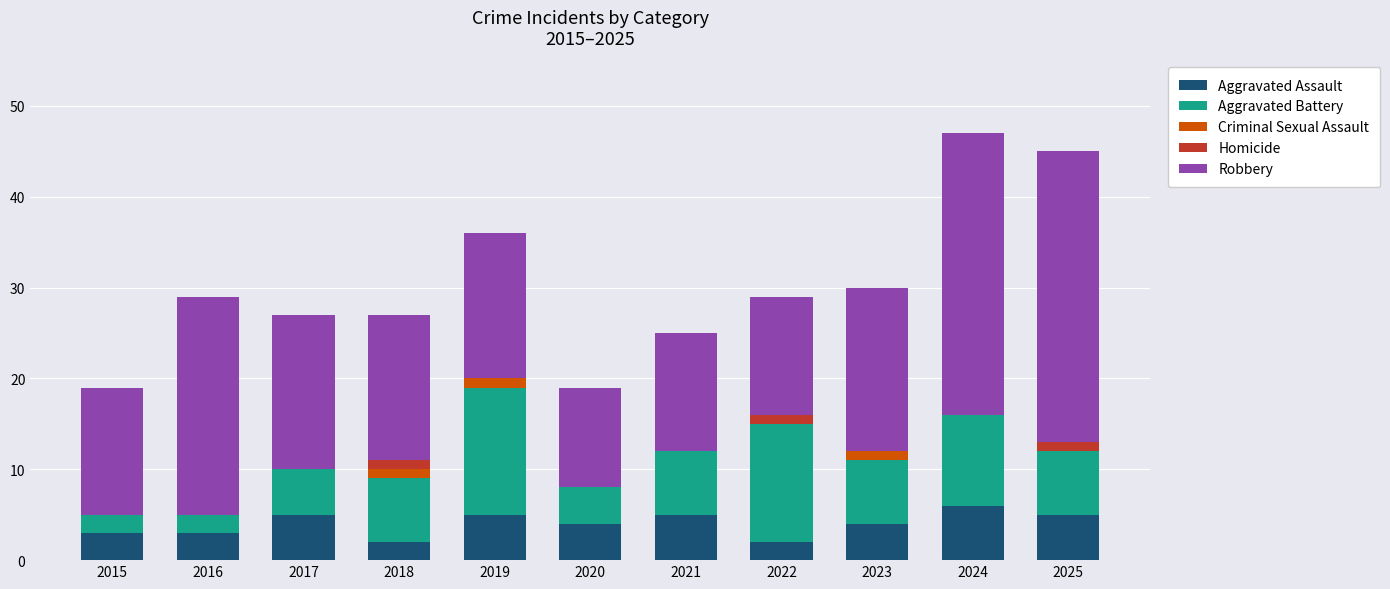

Is it true that Aggravated Assault equals 3 at 2015?

True